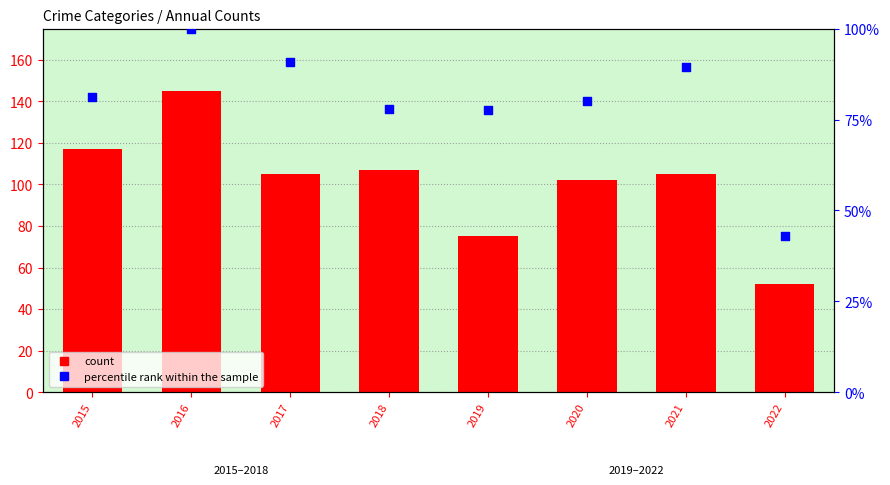

What are all the series names shown in the legend?

count, percentile rank within the sample